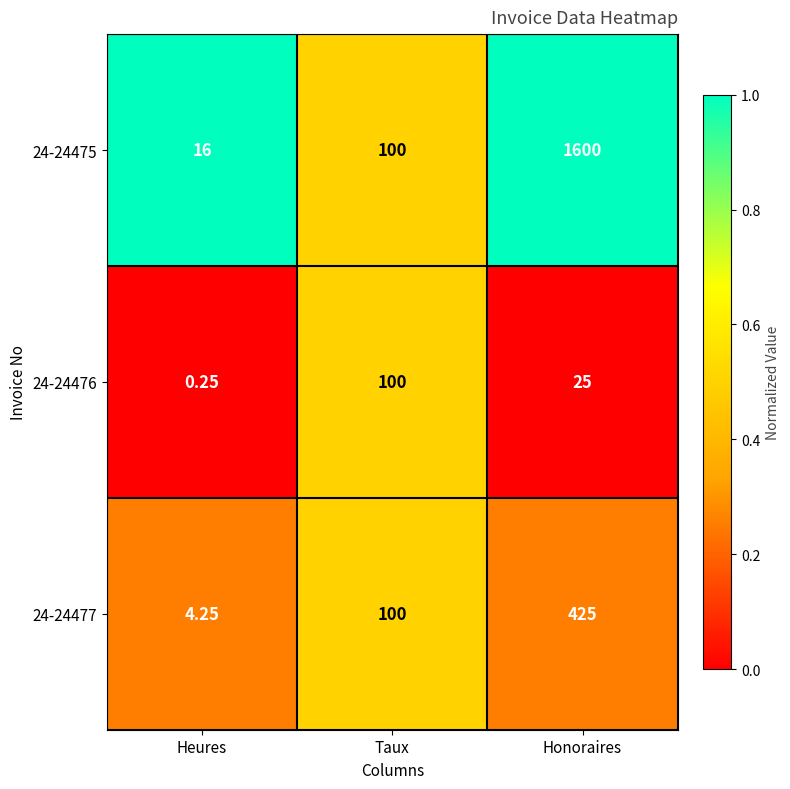

At how many categories does at least one series exceed 0?

3